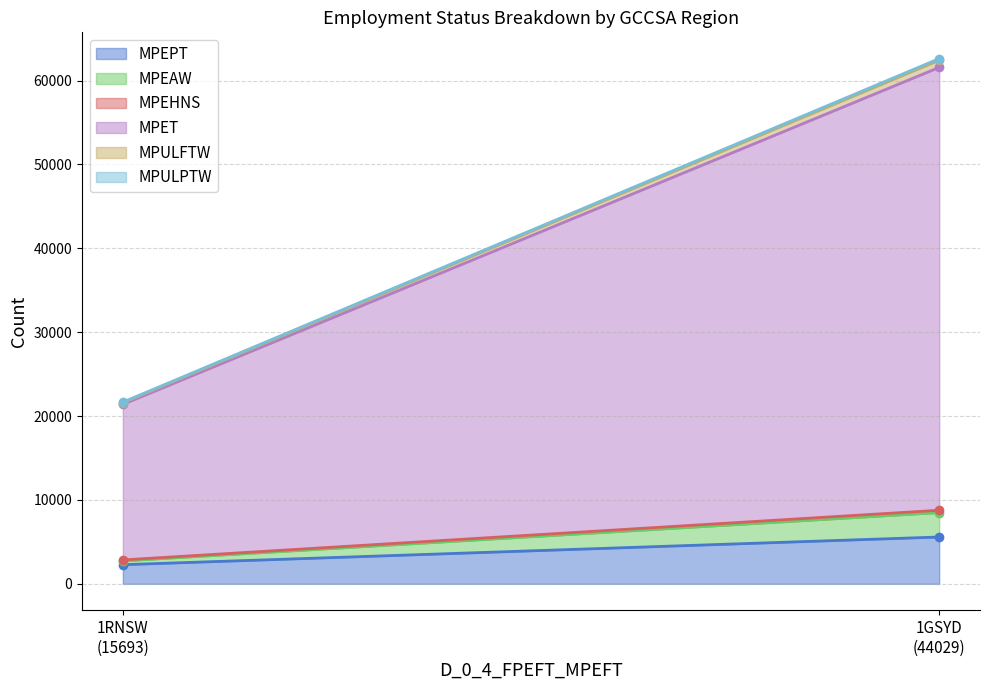

Does the chart display data point markers on the line(s)?

No